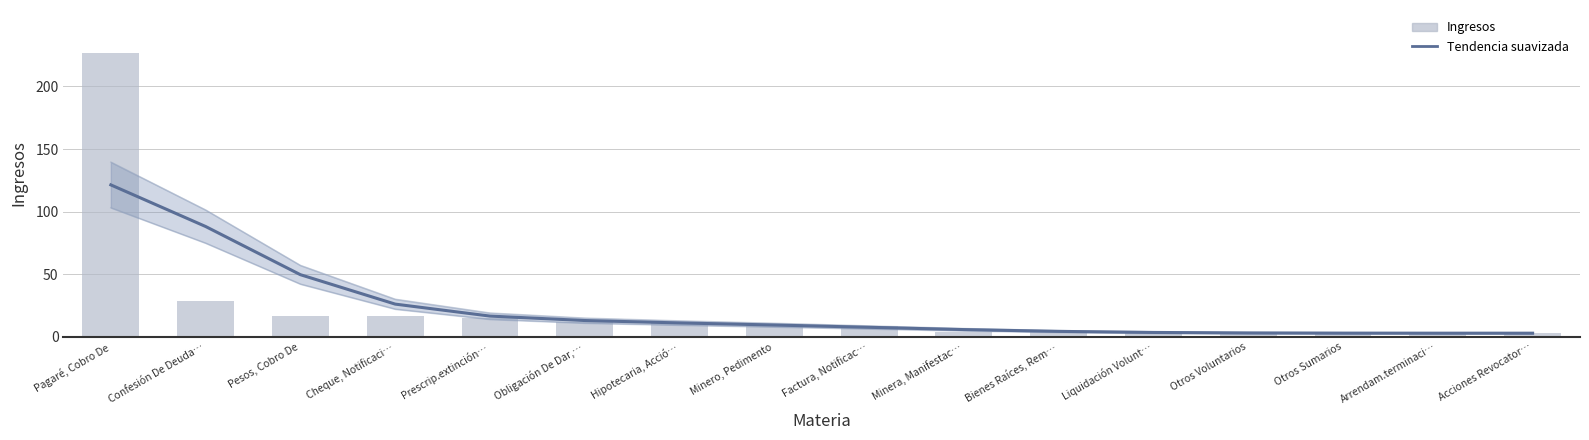

Rank the series at Liquidación Volunt… from highest to lowest value.

Tendencia suavizada, Ingresos